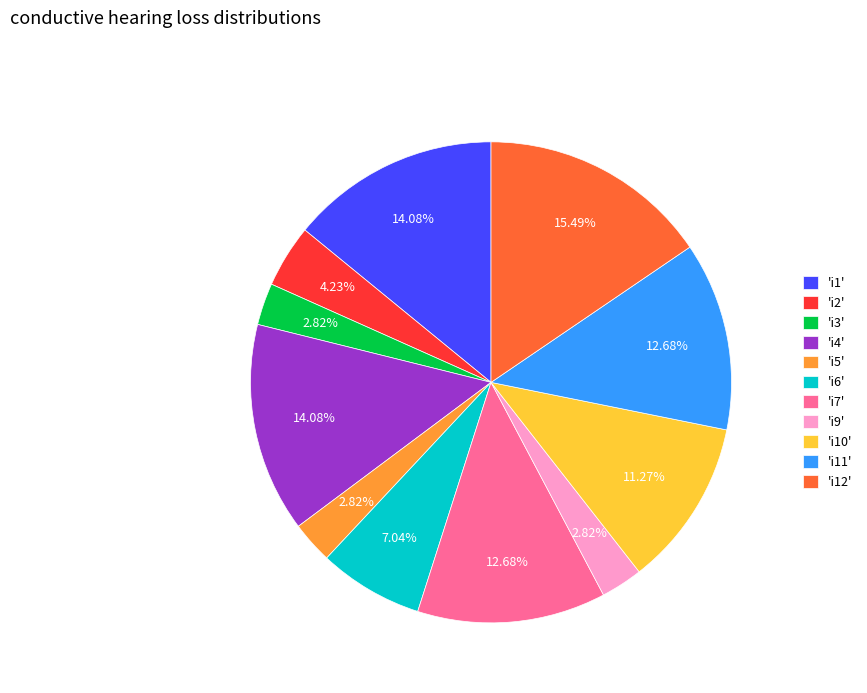

Which has a higher value, 'i7' or 'i12'?

'i12'